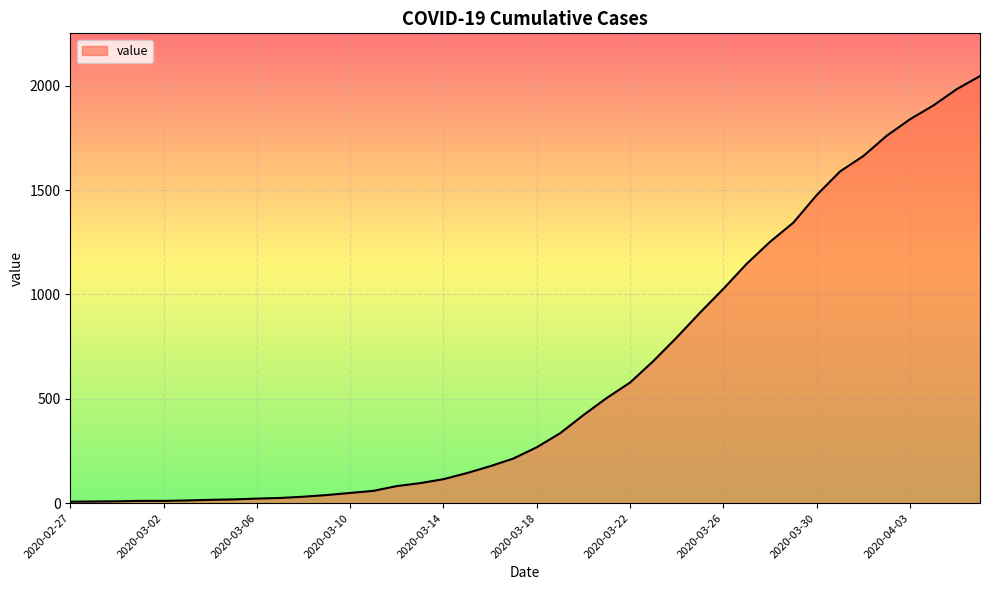

What is the average value?

617